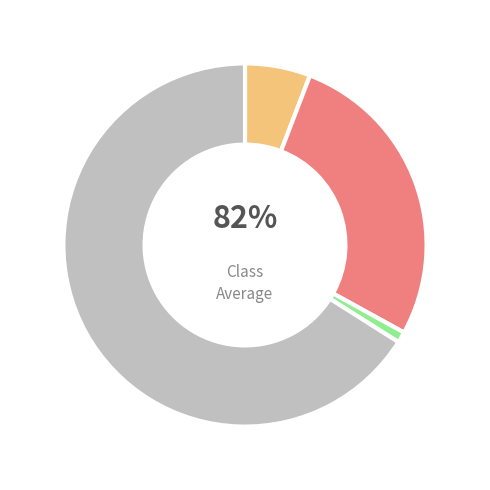

How many segments does this pie chart have?

4